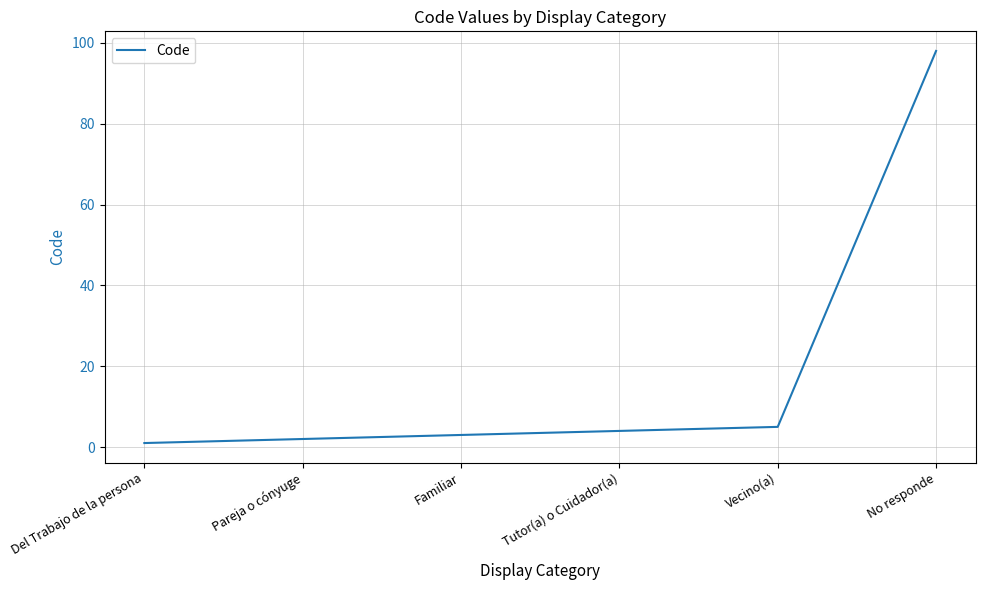

Rank the categories by value from lowest to highest.

Del Trabajo de la persona, Pareja o cónyuge, Familiar, Tutor(a) o Cuidador(a), Vecino(a), No responde